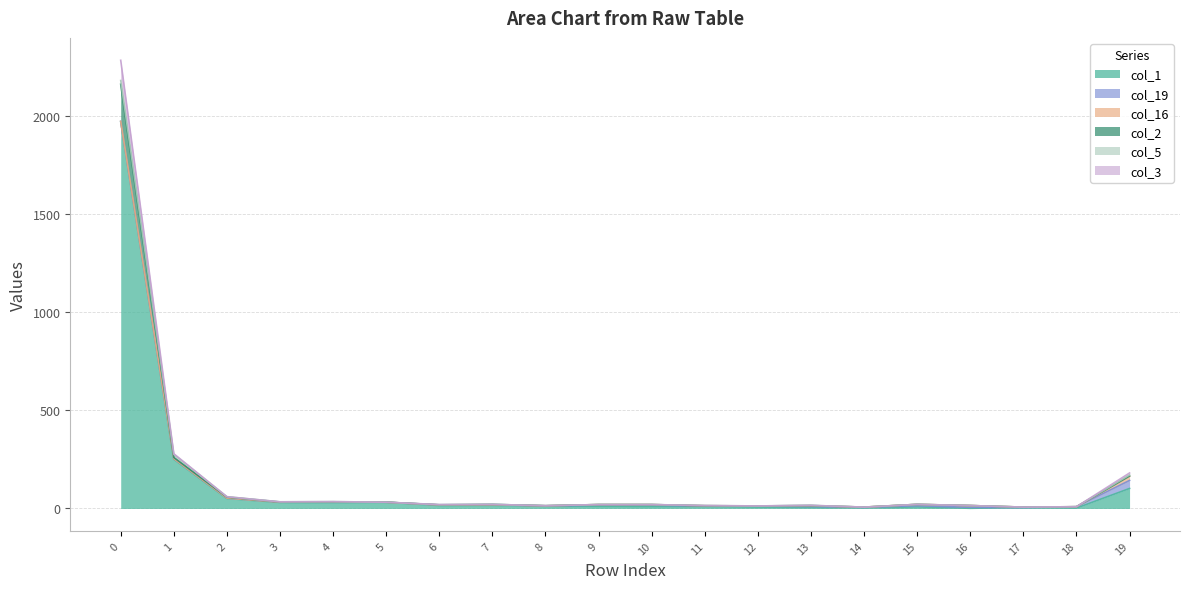

What is the value of the col_3 point at the 16th from the left?

21